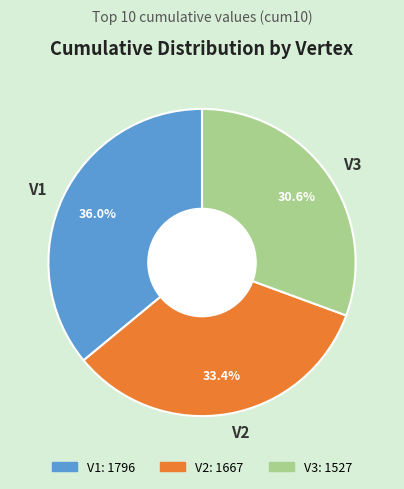

What percentage is NOT represented by V1?

64.0%